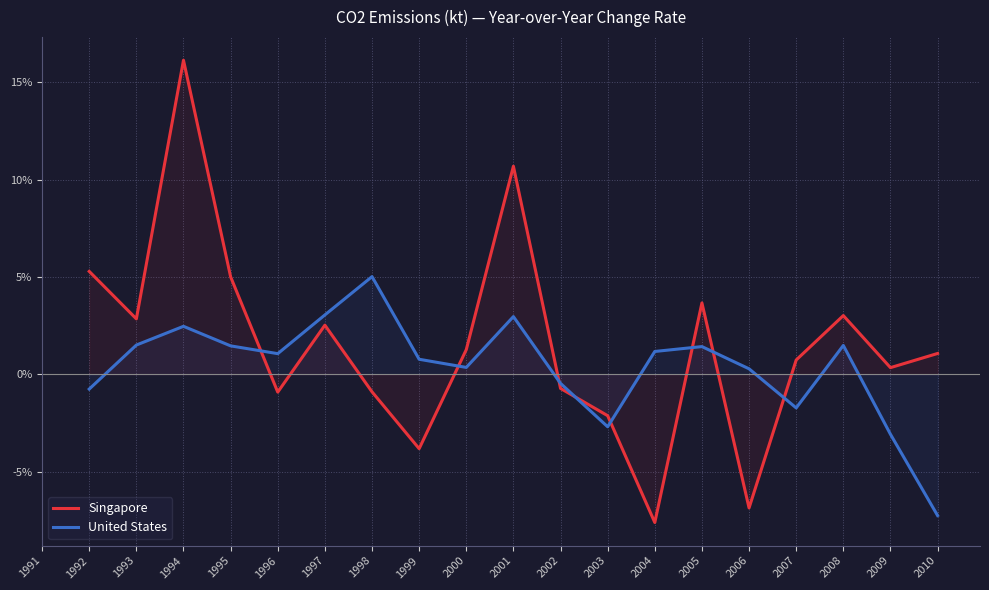

The value of Singapore at 2004 is -12.9. True or false?

False